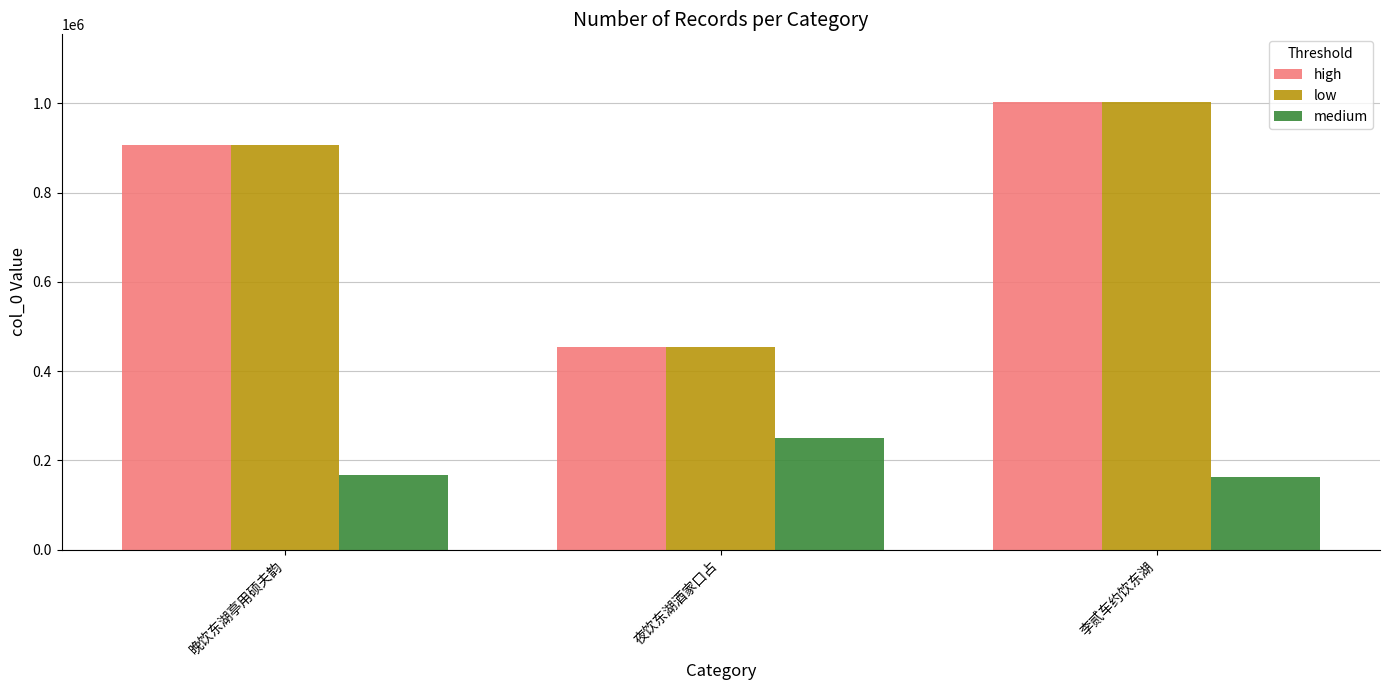

What is the sum of all medium values?

579353